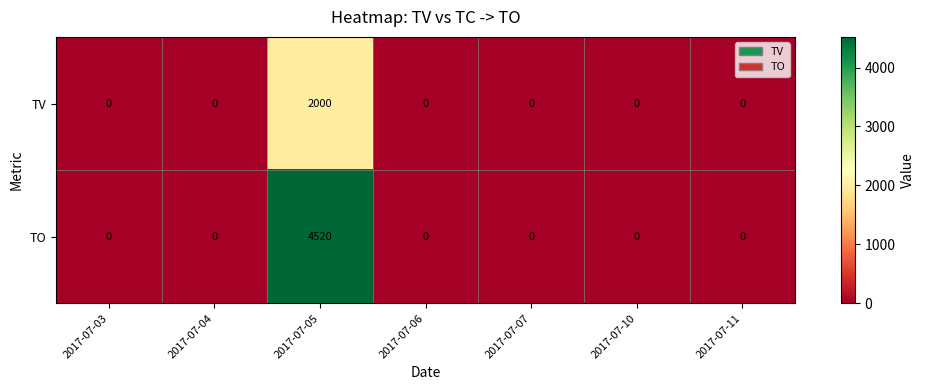

At which label does TO reach its peak?

2017-07-05